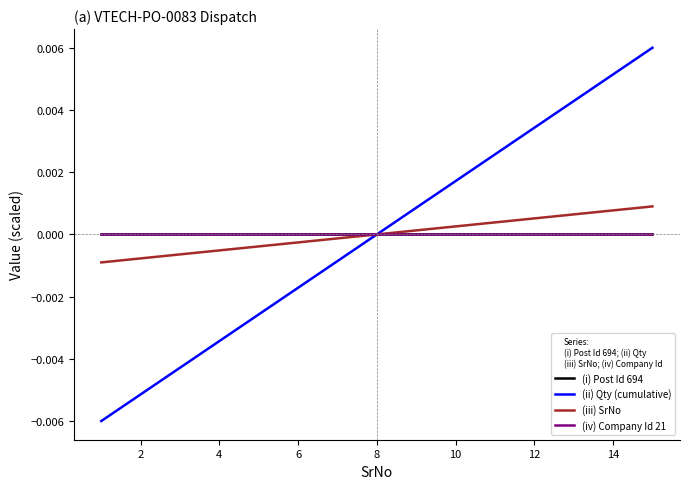

Does the chart have visible grid lines?

No